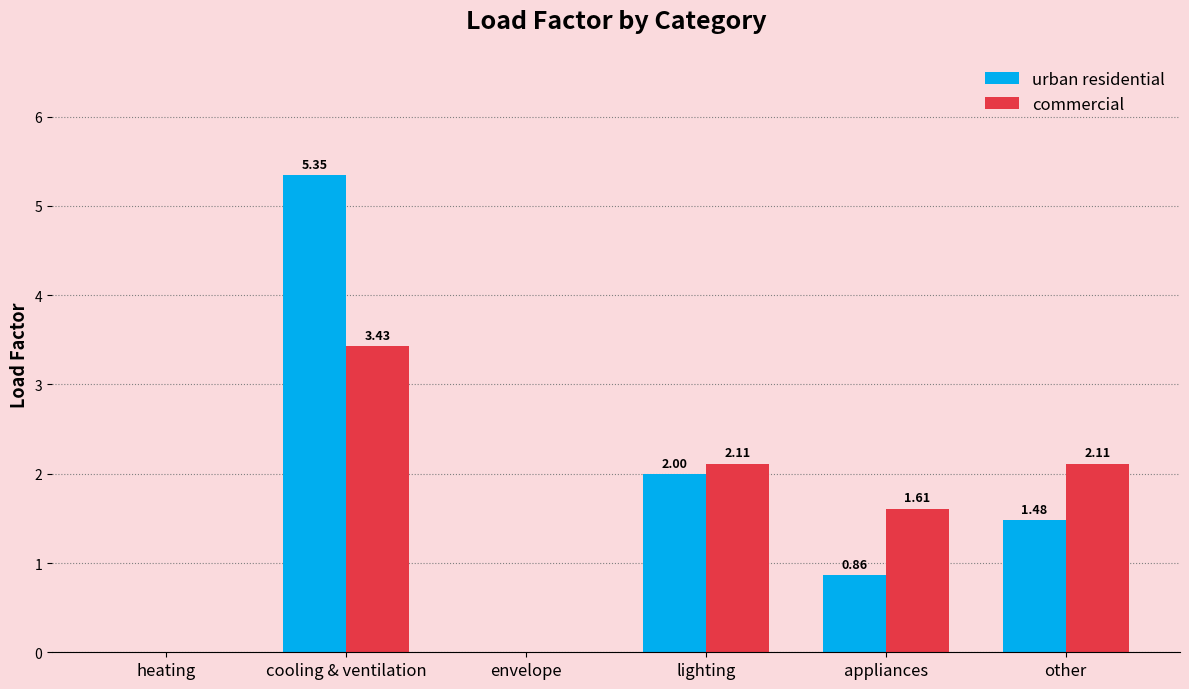

Which category has the highest value in the urban residential series?

cooling & ventilation